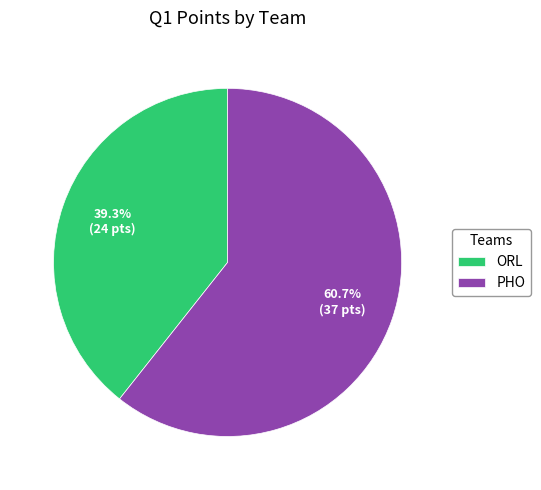

Approximately how many times larger is the value at ORL compared to PHO?

0.6